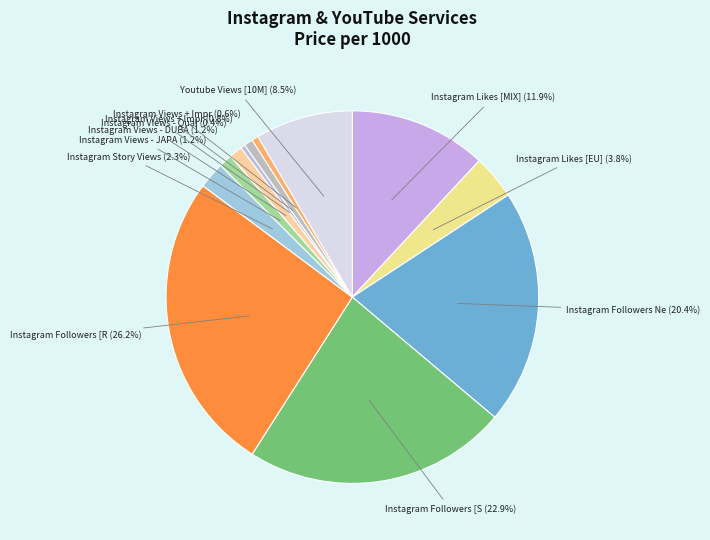

To the nearest percent, what is the difference between the largest and smallest slice percentages?

26%